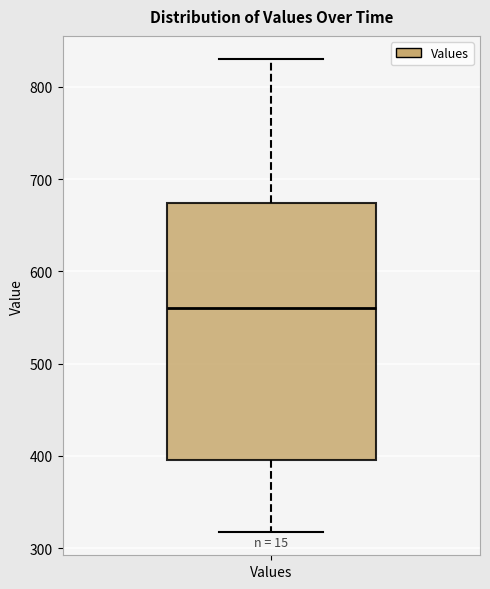

Where does the lower whisker of the box for Values end on the y-axis? The values are not printed on the chart, so give them approximately, as read against the axis.

320